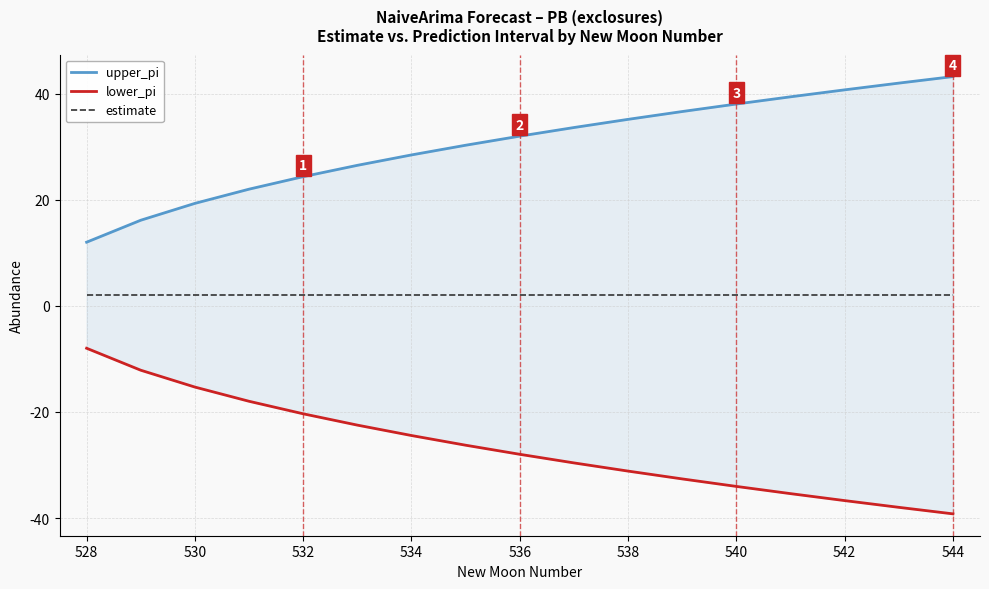

What is the smallest value displayed?

-39.2